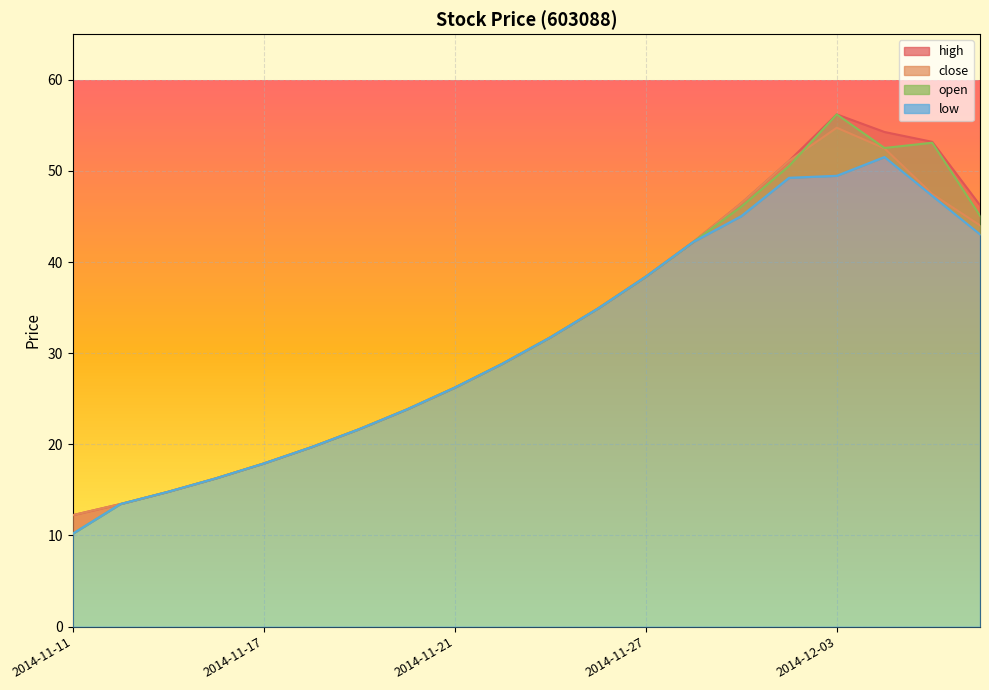

What is the total value across all series at 2014-11-18?

78.8